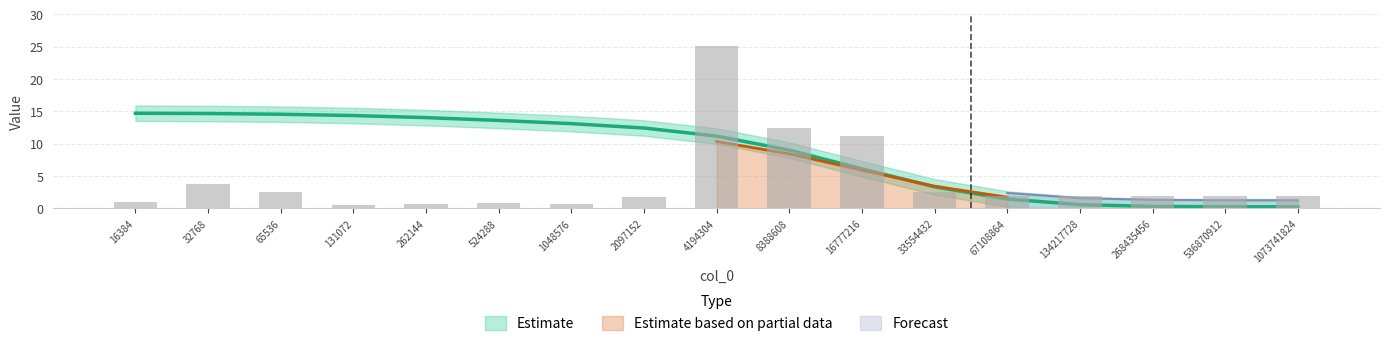

The value of col_1 at 8388608 is 20.5. True or false?

False